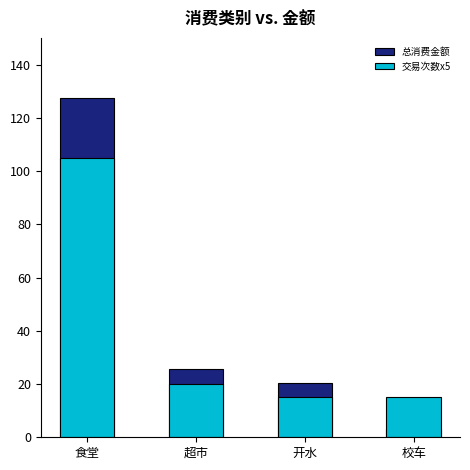

The value of 交易次数x5 at 食堂 is 55.2. True or false?

False